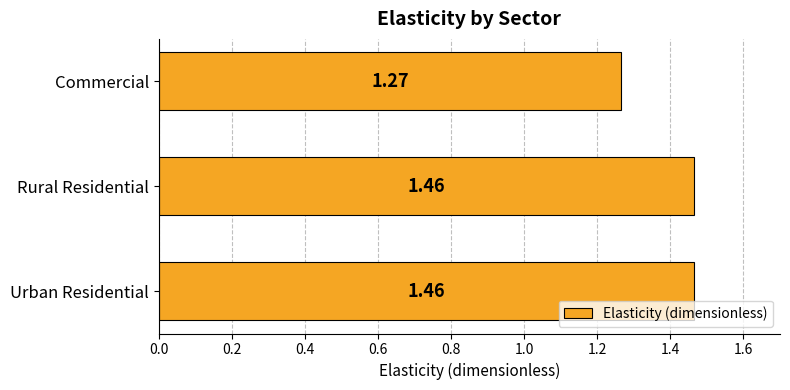

What is the sum of all values?

4.2